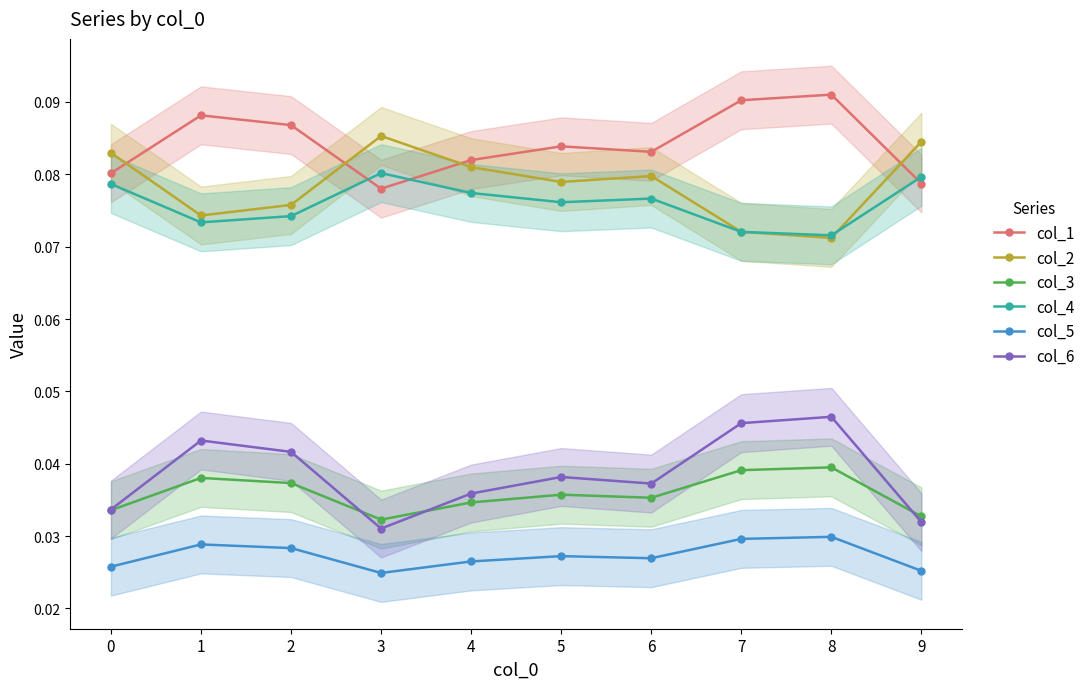

What is the total value across all series at 6?

0.3